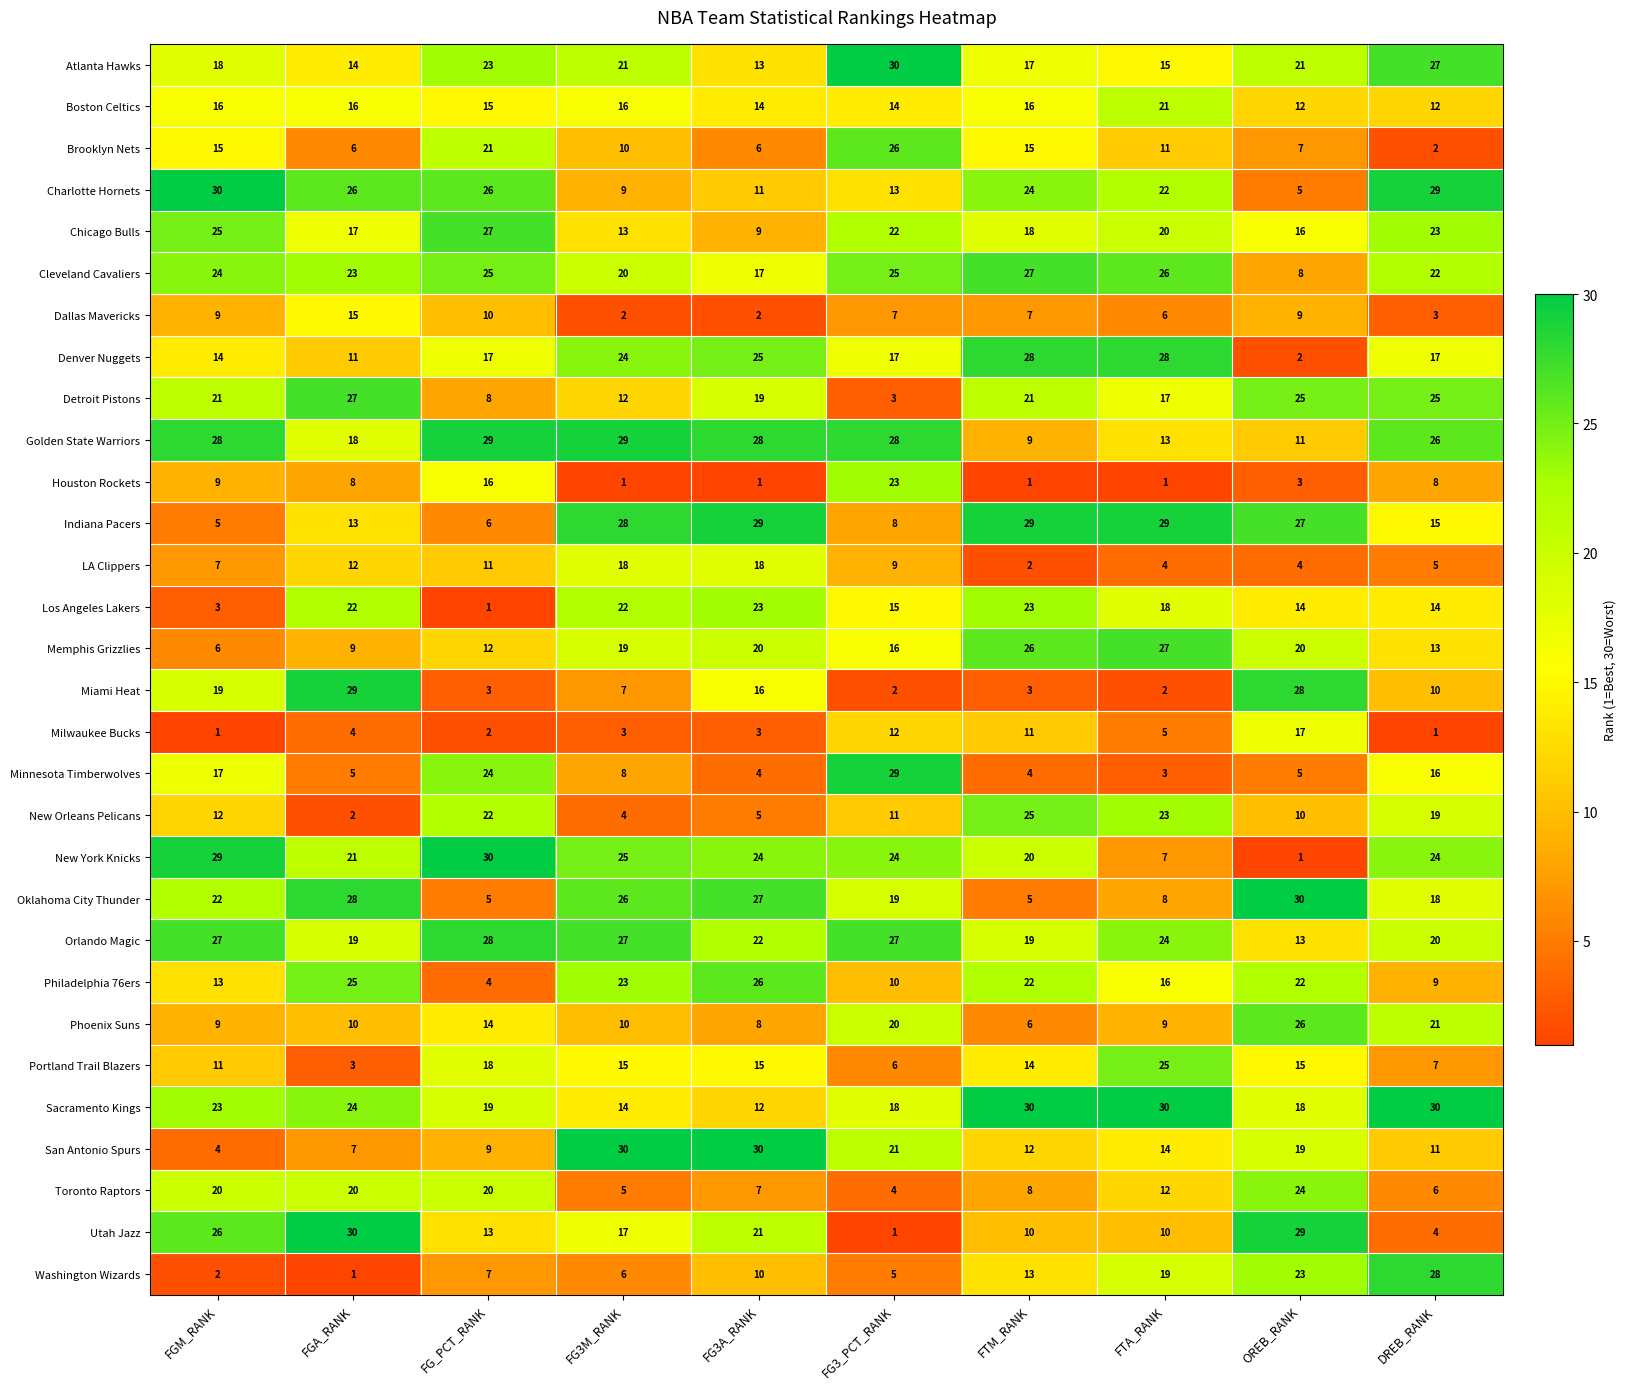

What is the sum of the Houston Rockets values at FGA_RANK and FGM_RANK?

17